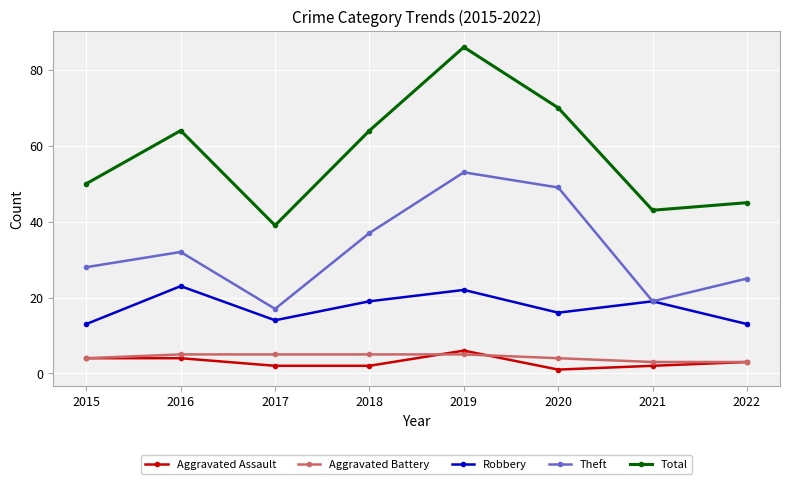

What are all the series names shown in the legend?

Aggravated Assault, Aggravated Battery, Robbery, Theft, Total